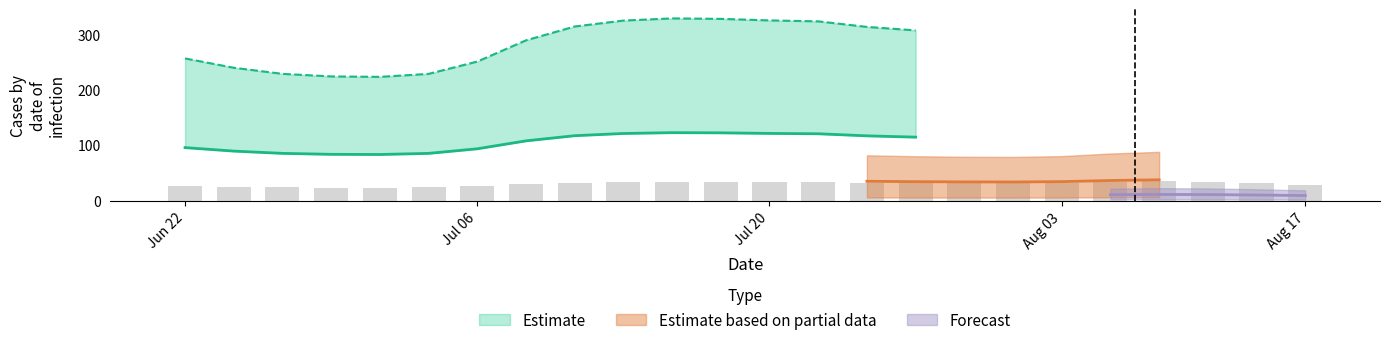

Count the number of categories in the chart.

24